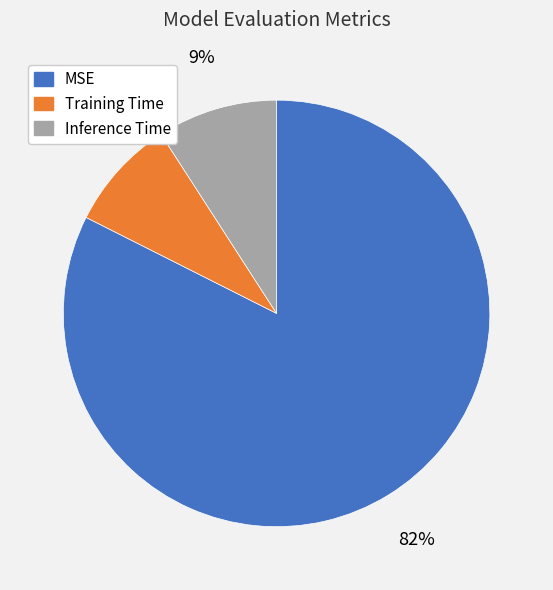

The Training Time slice represents 8% of the pie. True or false?

True